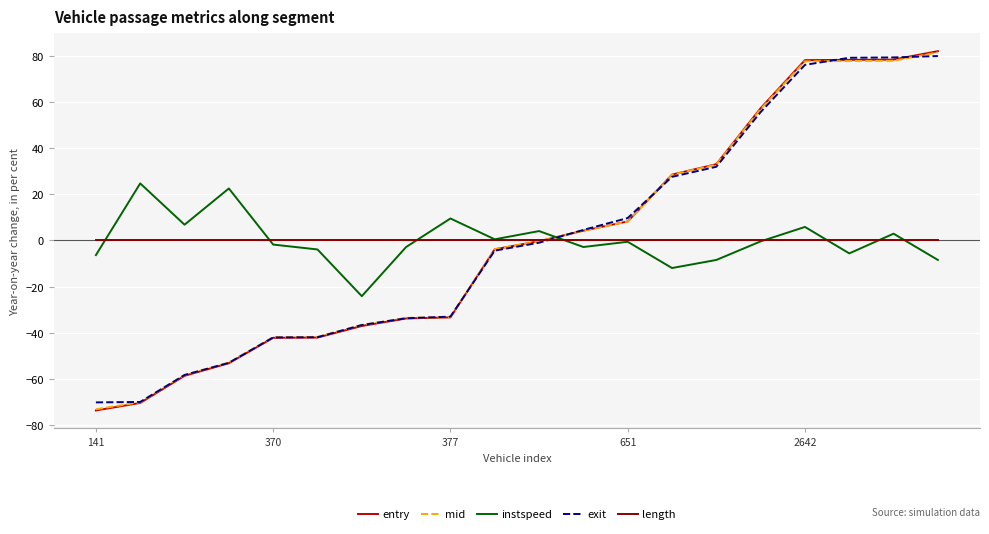

What is the maximum value shown in the chart?

82.1